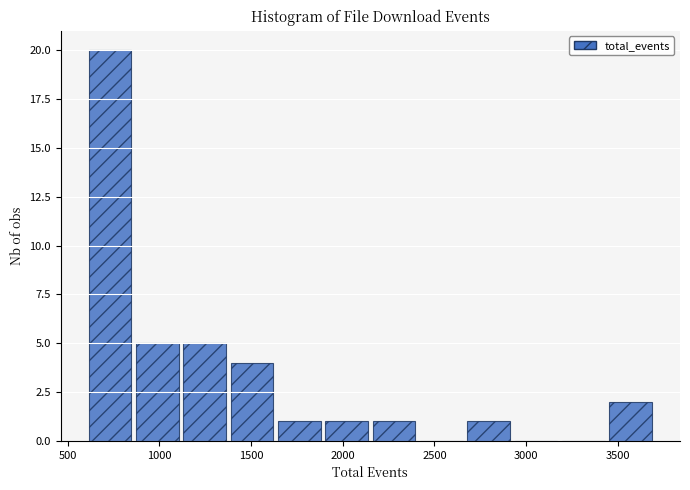

Which range on the x-axis has the tallest bar?

600 to 850